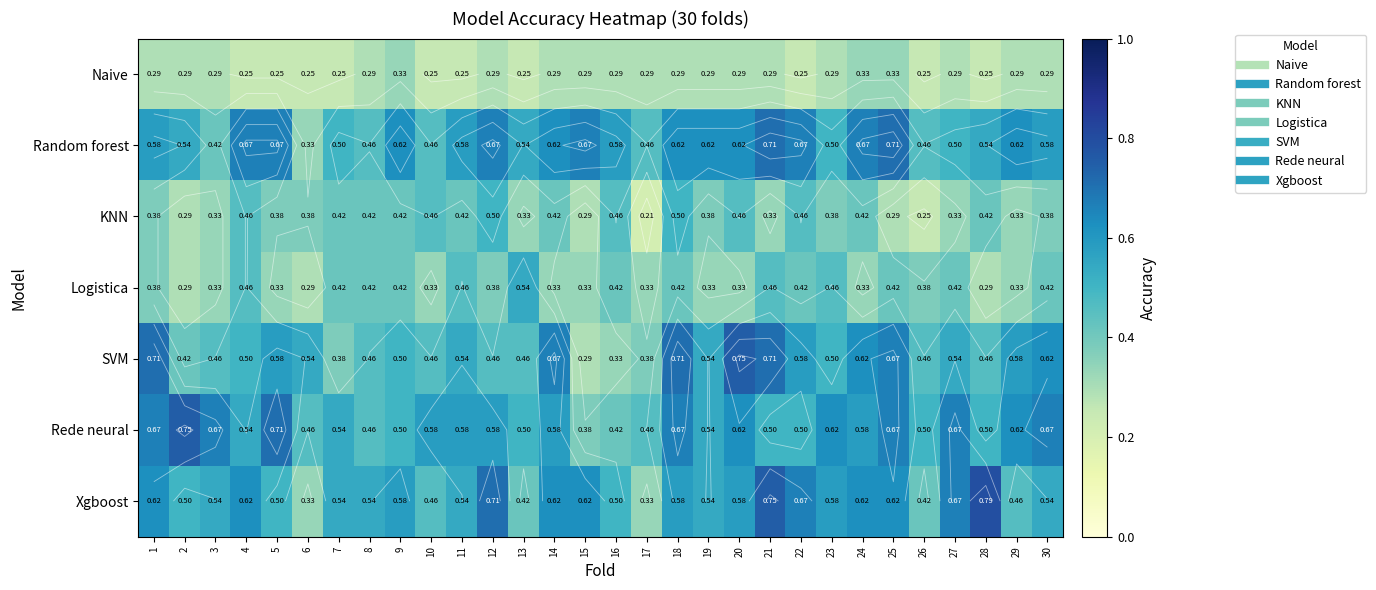

Which series changed the most between 1 and 5?

SVM